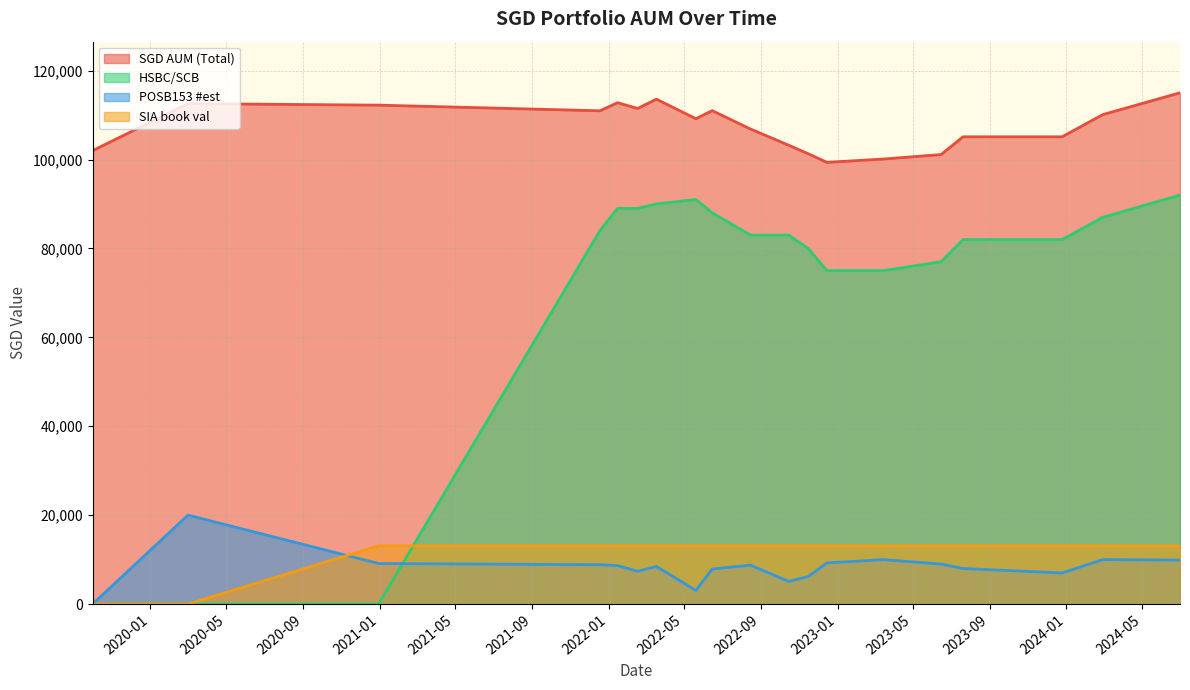

Reading right to left, transcribe all the data shown in this chart.

POSB153 #est: 9897.0	10000.0	7000.0	8000.0	9000.0	10000.0	9251.0	6195.0	5099.0	8751.0	7877.0	3067.0	8462.0	7372.0	8672.0	8848.0	9117.0	20000.0	0.0
SGD AUM (Total): 115005.5	110108.5	105108.5	105108.5	101108.5	100108.5	99359.5	101303.5	103207.5	106859.5	110985.5	109175.5	113570.5	111480.5	112780.5	110956.5	112225.5	112574.0	102000.0
HSBC/SCB: 92000.0	87000.0	82000.0	82000.0	77000.0	75000.0	75000.0	80000.0	83000.0	83000.0	88000.0	91000.0	90000.0	89000.0	89000.0	84000.0	0.0	0.0	0.0
SIA book val: 13108.5	13108.5	13108.5	13108.5	13108.5	13108.5	13108.5	13108.5	13108.5	13108.5	13108.5	13108.5	13108.5	13108.5	13108.5	13108.5	13108.5	0.0	0.0